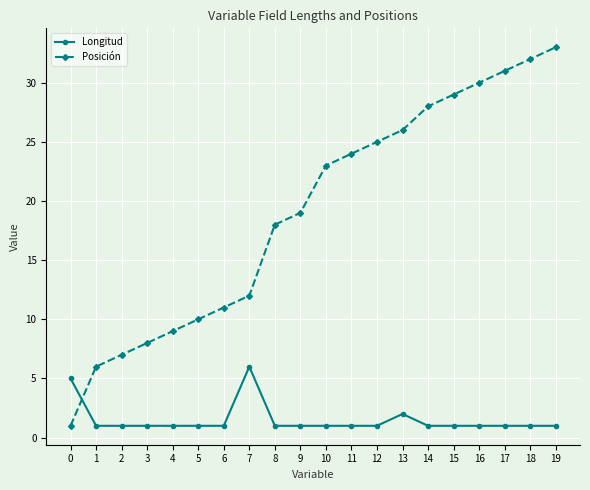

What is the highest value of the Posición series?

33